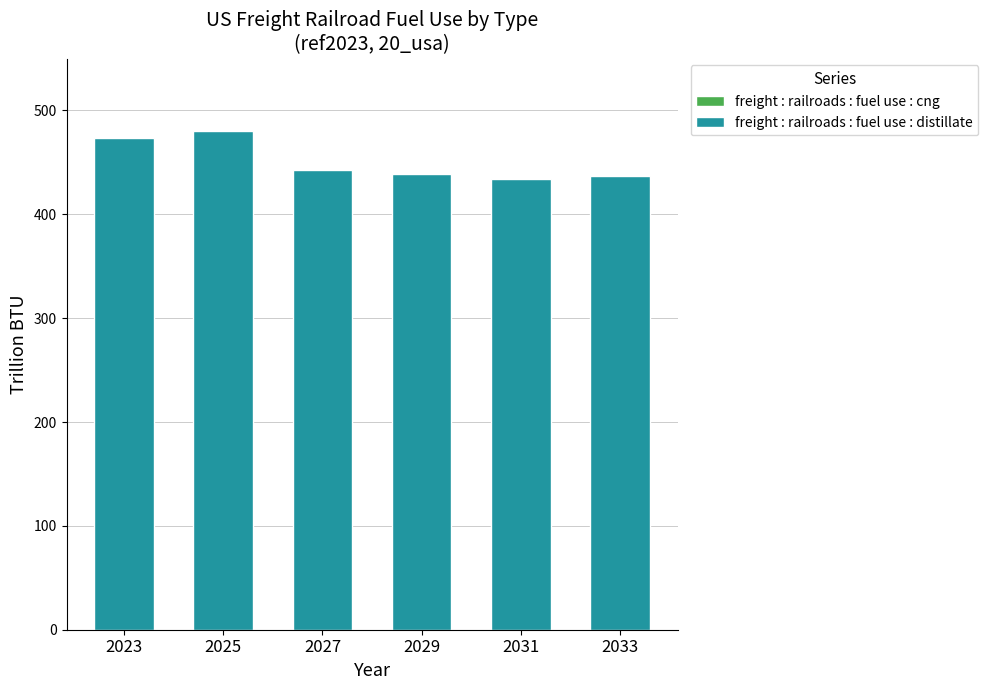

True or false: the data shows 595.5 at 2027.

False